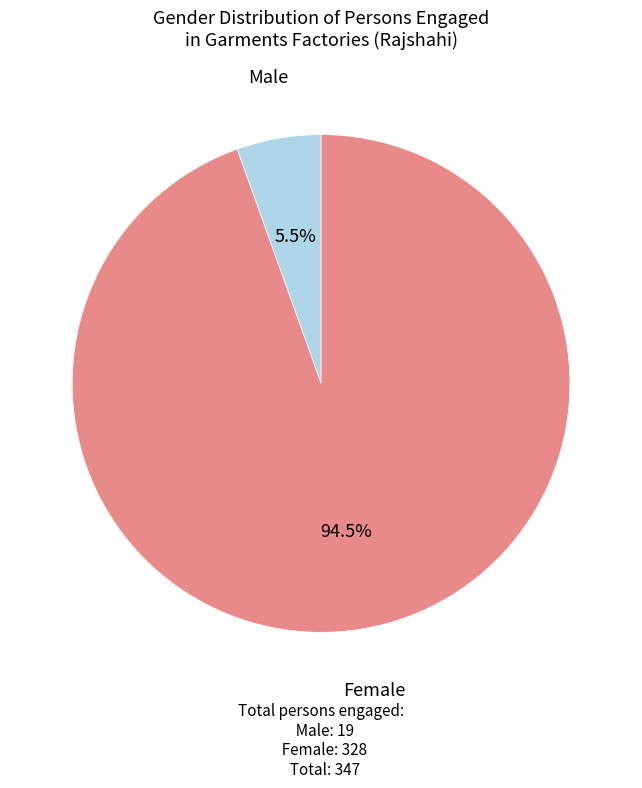

Is there a majority slice in this chart?

Yes